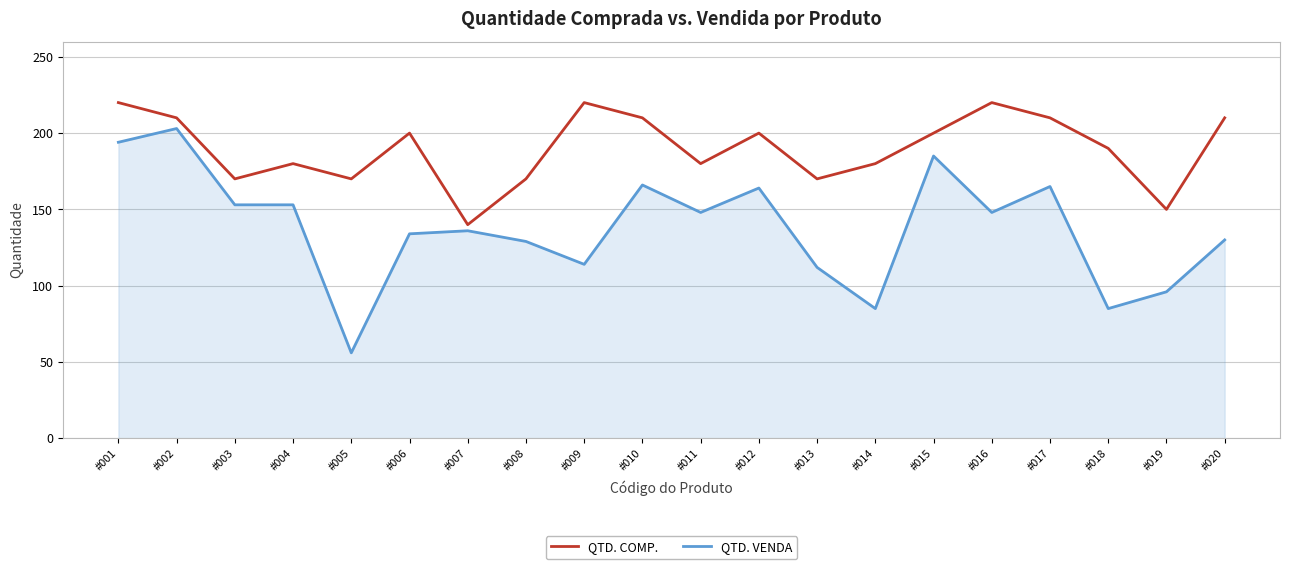

What is the minimum value shown in the chart?

56